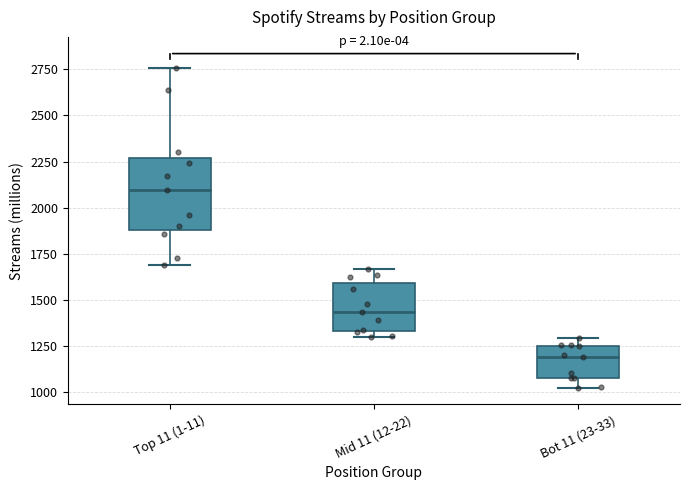

Which box is the tallest, from its lower edge to its upper edge?

Top 11 (1-11)